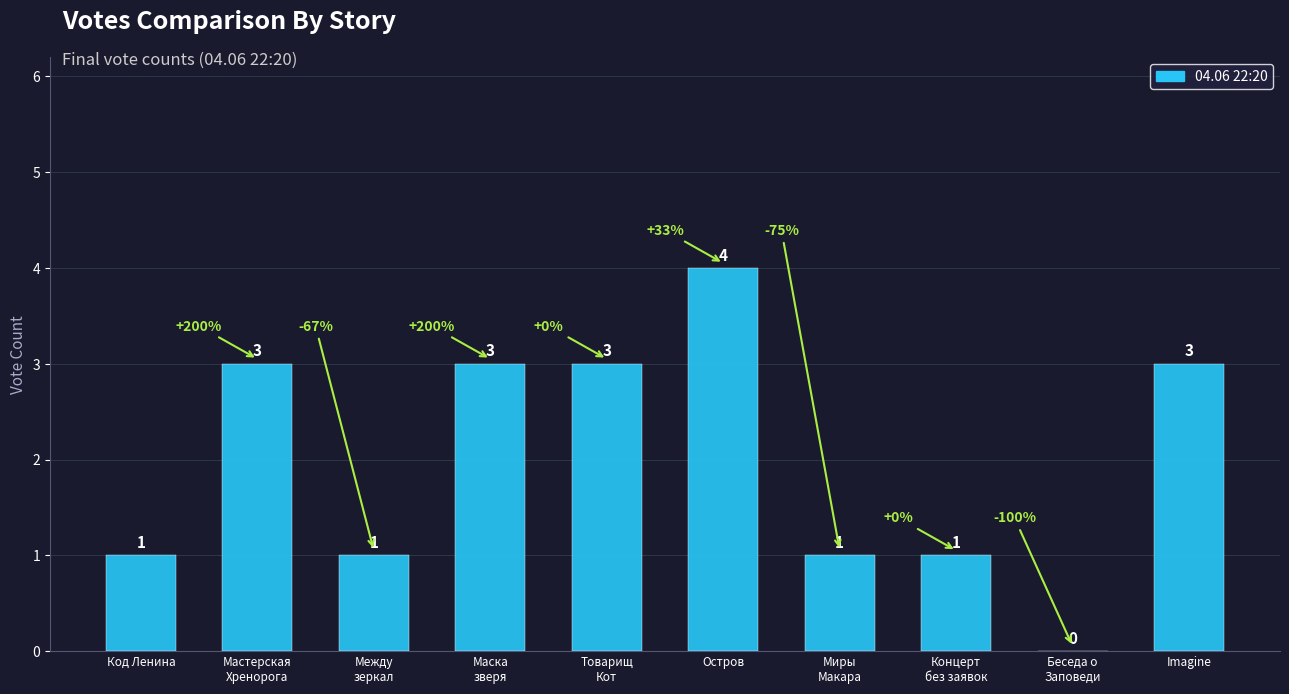

How many series are shown in this chart?

1